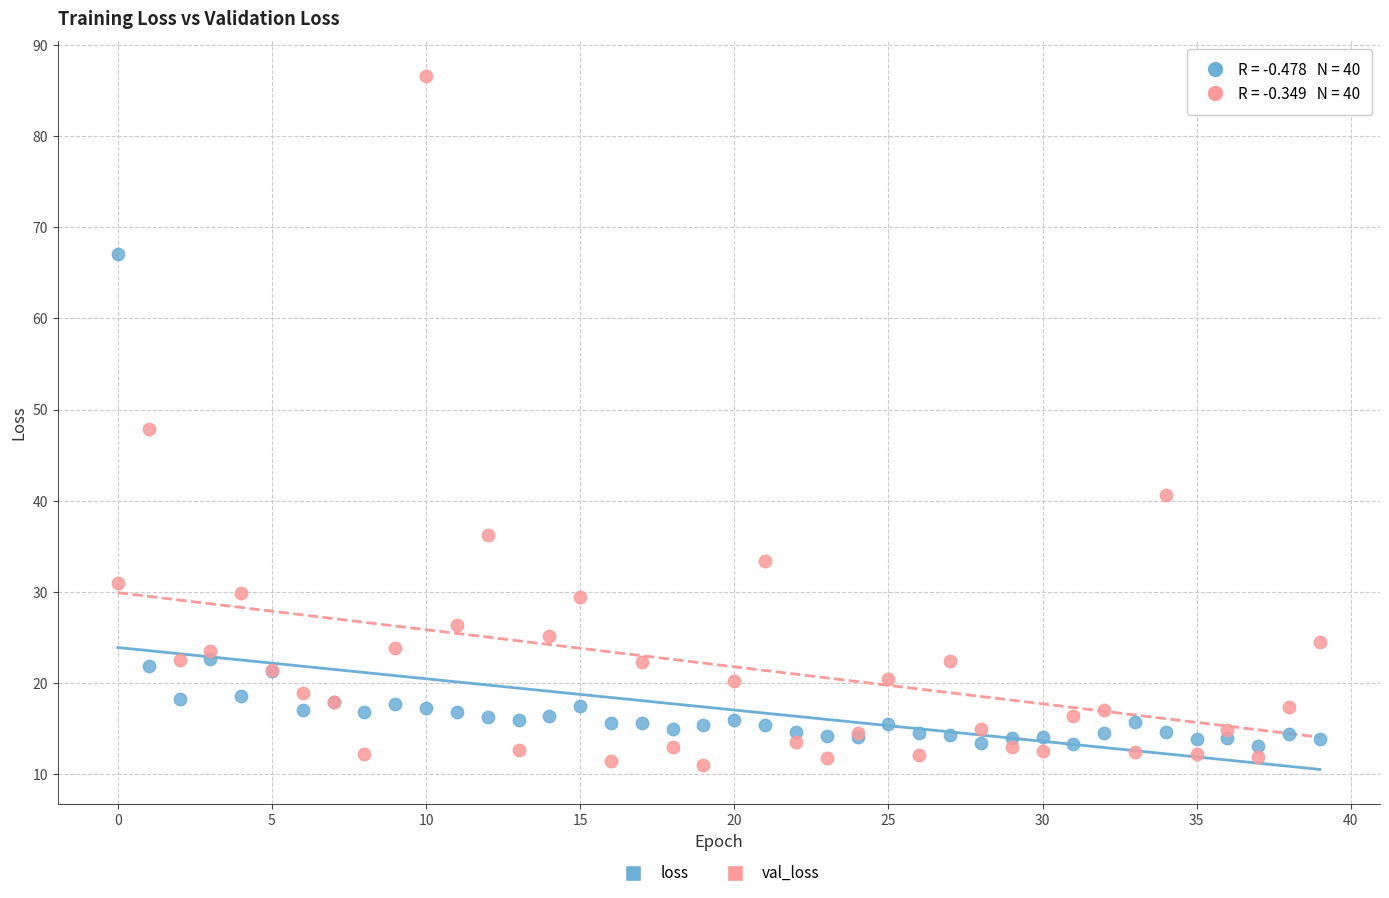

Which series has the widest spread of Y values?

val_loss